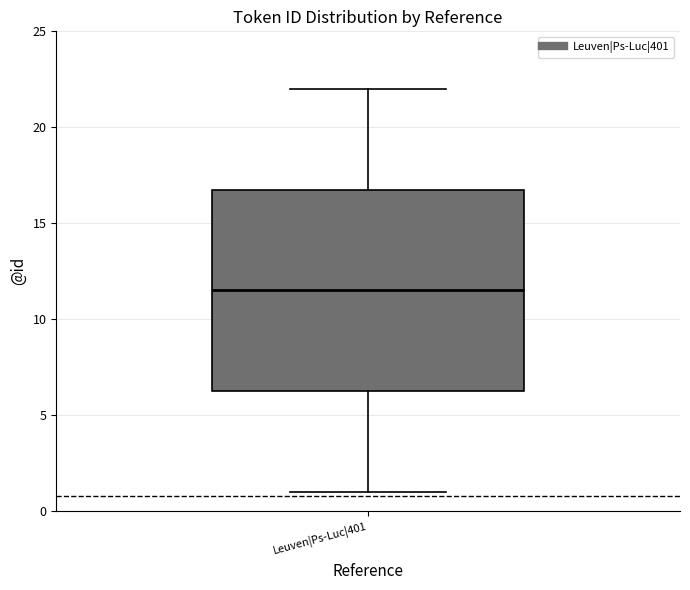

Transcribe this box plot: give where the median line is, the range the box spans, and where the two whiskers end, as read against the y-axis. The values are not printed on the chart, so give them approximately, as read against the axis.

median 11.5, box 6.5 to 17.0, whiskers 1.0 to 22.0